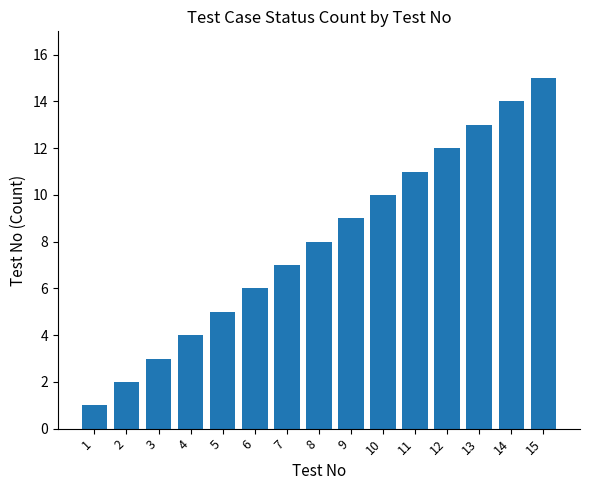

Reading left to right, transcribe all the data shown in this chart.

1=1	2=2	3=3	4=4	5=5	6=6	7=7	8=8	9=9	10=10	11=11	12=12	13=13	14=14	15=15